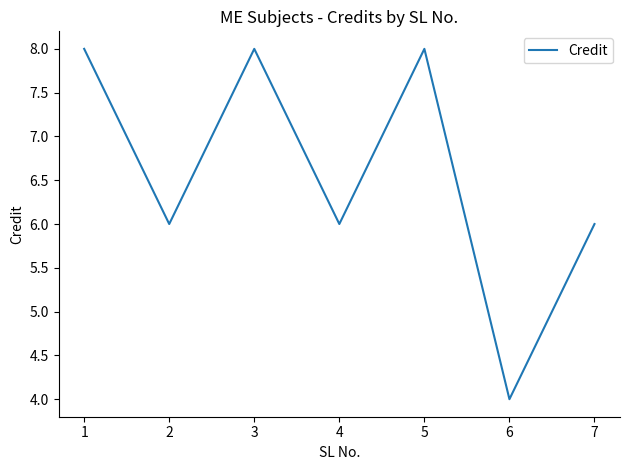

Reading left to right, list all the values displayed in this chart.

8	6	8	6	8	4	6